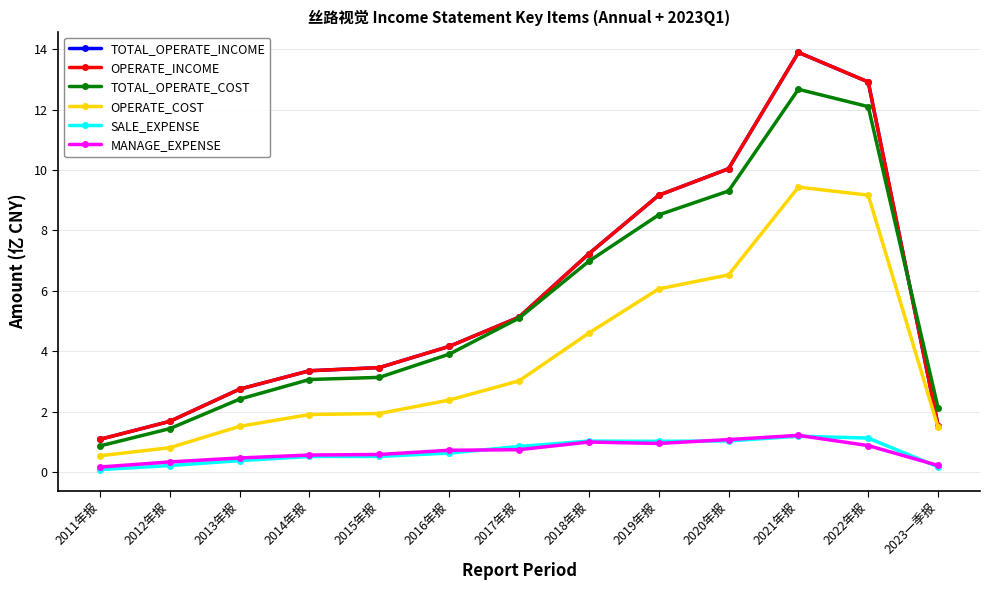

Reading left to right, list all the values displayed in this chart.

TOTAL_OPERATE_INCOME: 2011年报=1.1	2012年报=1.7	2013年报=2.8	2014年报=3.4	2015年报=3.5	2016年报=4.2	2017年报=5.1	2018年报=7.2	2019年报=9.2	2020年报=10.0	2021年报=13.9	2022年报=12.9	2023一季报=1.5
OPERATE_INCOME: 2011年报=1.1	2012年报=1.7	2013年报=2.8	2014年报=3.4	2015年报=3.5	2016年报=4.2	2017年报=5.1	2018年报=7.2	2019年报=9.2	2020年报=10.0	2021年报=13.9	2022年报=12.9	2023一季报=1.5
TOTAL_OPERATE_COST: 2011年报=0.9	2012年报=1.4	2013年报=2.4	2014年报=3.1	2015年报=3.1	2016年报=3.9	2017年报=5.1	2018年报=7.0	2019年报=8.5	2020年报=9.3	2021年报=12.7	2022年报=12.1	2023一季报=2.1
OPERATE_COST: 2011年报=0.5	2012年报=0.8	2013年报=1.5	2014年报=1.9	2015年报=1.9	2016年报=2.4	2017年报=3.0	2018年报=4.6	2019年报=6.1	2020年报=6.5	2021年报=9.4	2022年报=9.2	2023一季报=1.5
SALE_EXPENSE: 2011年报=0.1	2012年报=0.2	2013年报=0.4	2014年报=0.5	2015年报=0.5	2016年报=0.6	2017年报=0.9	2018年报=1.0	2019年报=1.0	2020年报=1.0	2021年报=1.2	2022年报=1.1	2023一季报=0.2
MANAGE_EXPENSE: 2011年报=0.2	2012年报=0.3	2013年报=0.5	2014年报=0.6	2015年报=0.6	2016年报=0.7	2017年报=0.7	2018年报=1.0	2019年报=1.0	2020年报=1.1	2021年报=1.2	2022年报=0.9	2023一季报=0.2